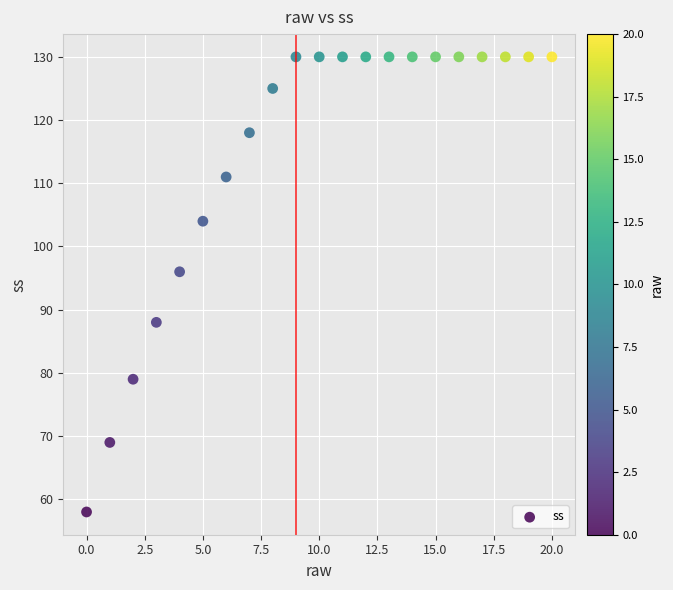

What Y value in the scatter plot is closest to 94?

96